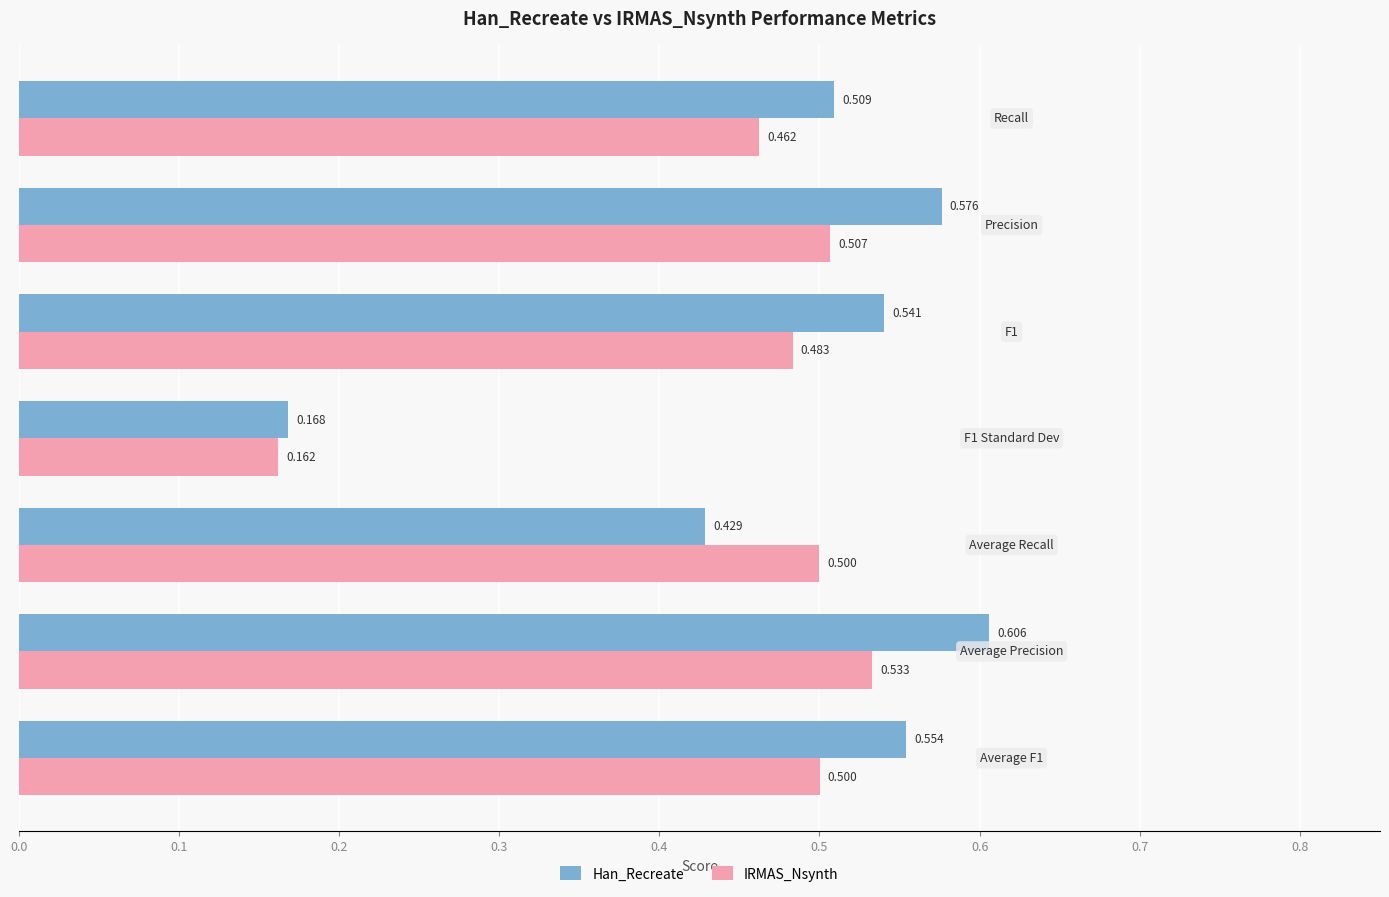

List the series in order of their peak value, highest first.

Han_Recreate, IRMAS_Nsynth